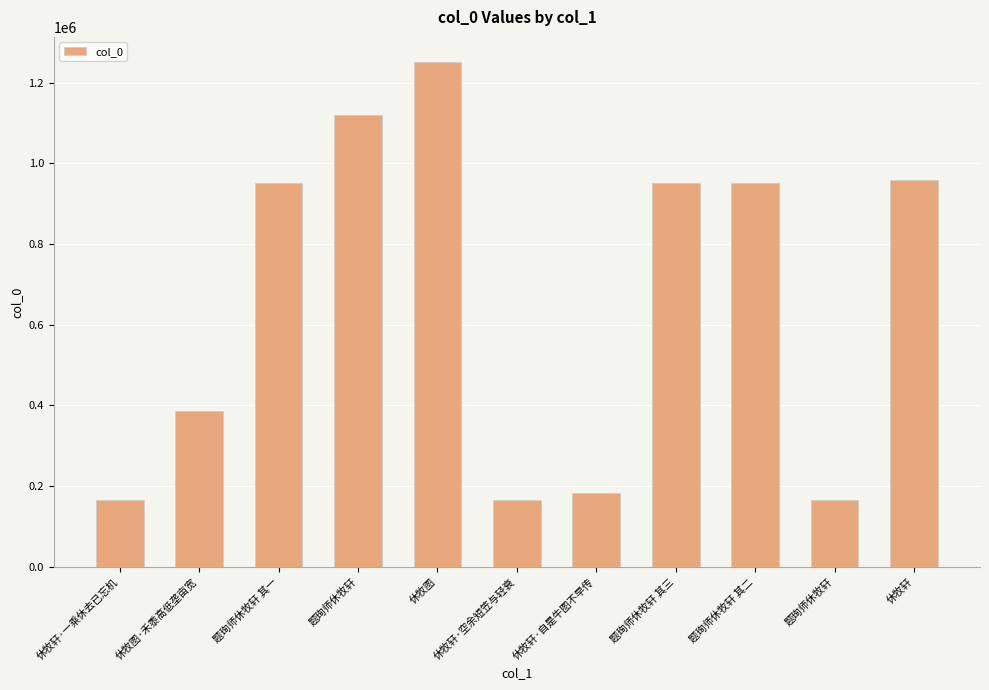

Where is the data nearest to the value 708087?

题珣师休牧轩 其三